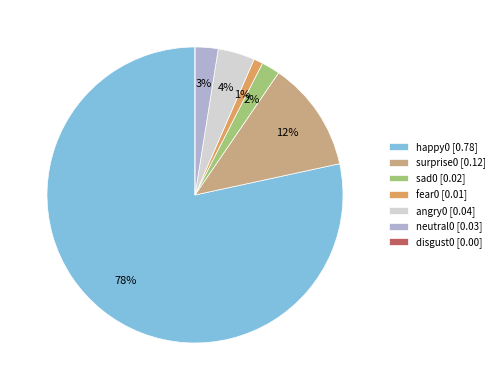

Does neutral0 [0.03] account for over 50% of the chart?

No